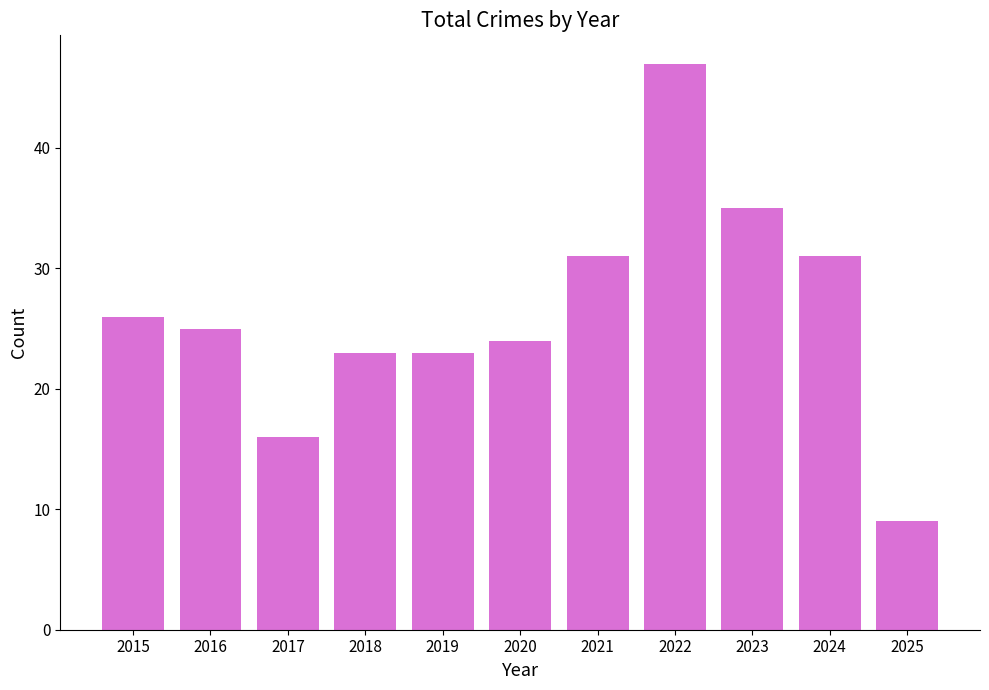

The value at 2018 is 15. True or false?

False